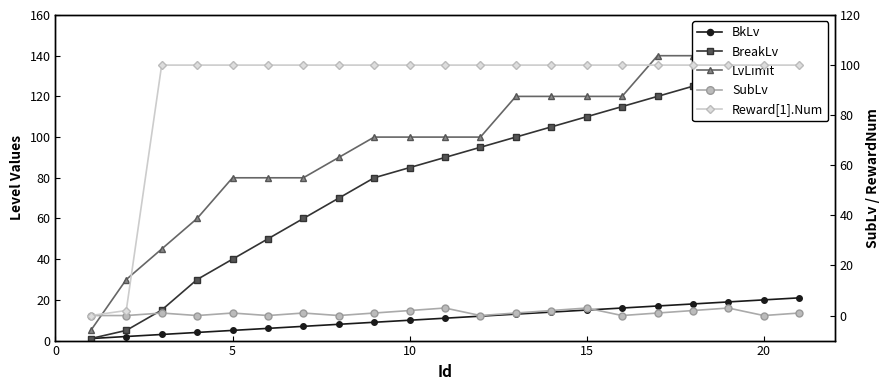

Which series has the largest range (max minus min)?

LvLimit